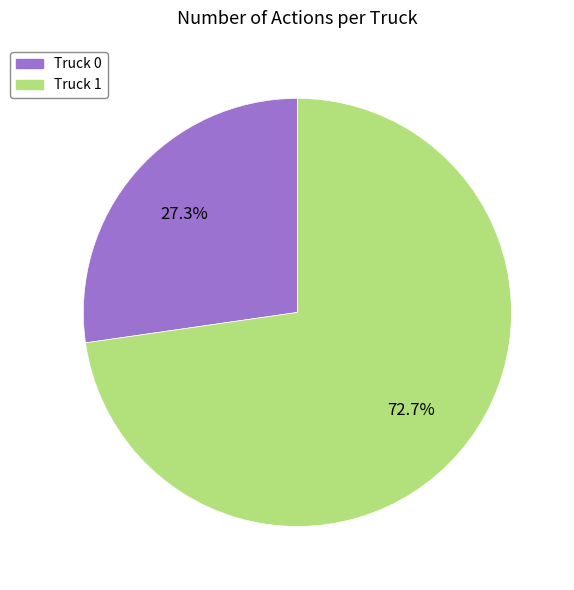

Is the sum of Truck 0 and Truck 1 greater than half?

Yes